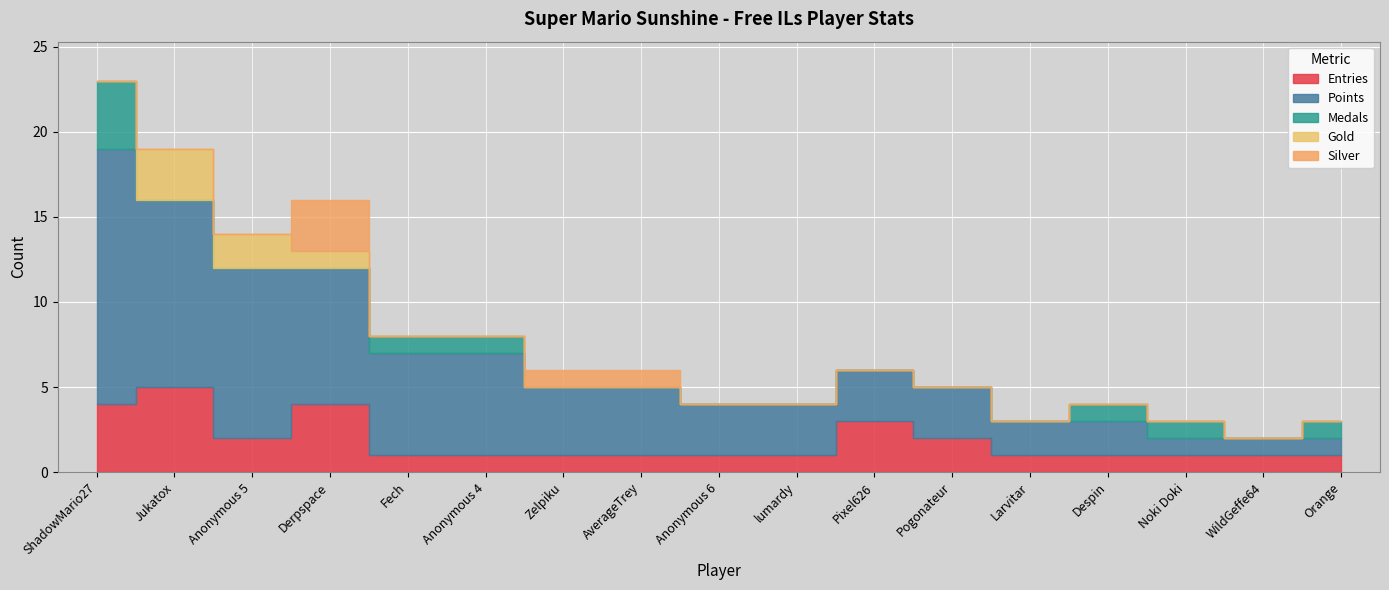

In Entries, how many points are lower than both neighbors (excluding endpoints)?

1